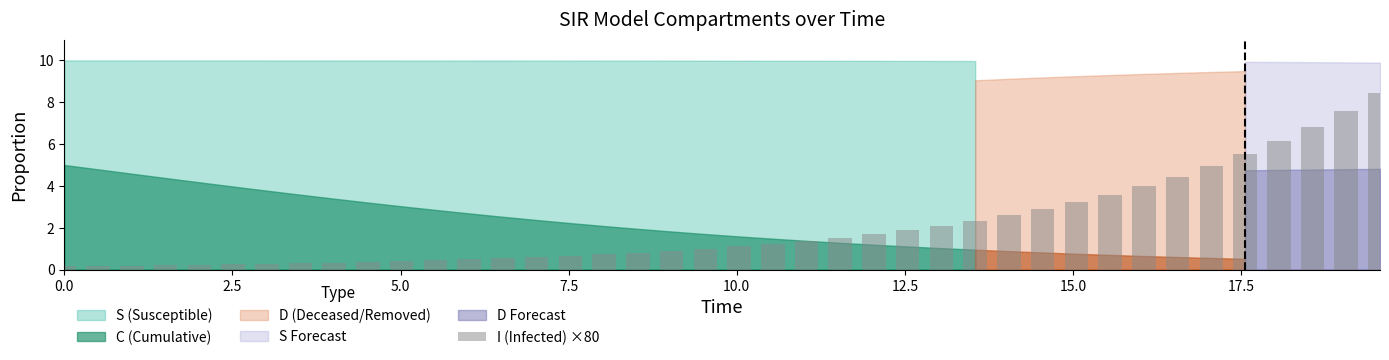

What is the value of the 20th bar from the left?

1.0